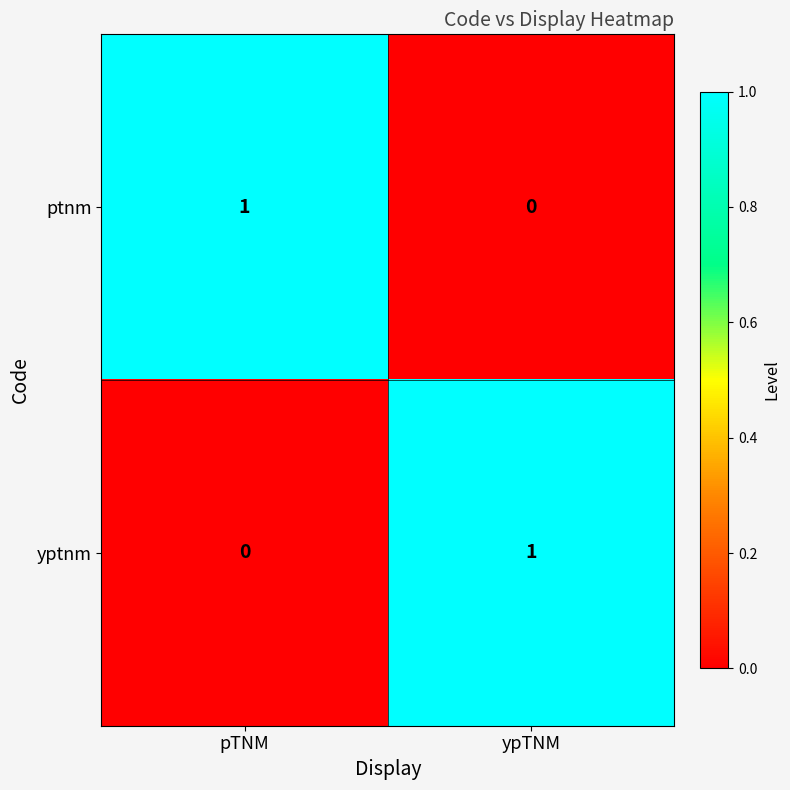

At which label does ptnm reach its minimum?

ypTNM